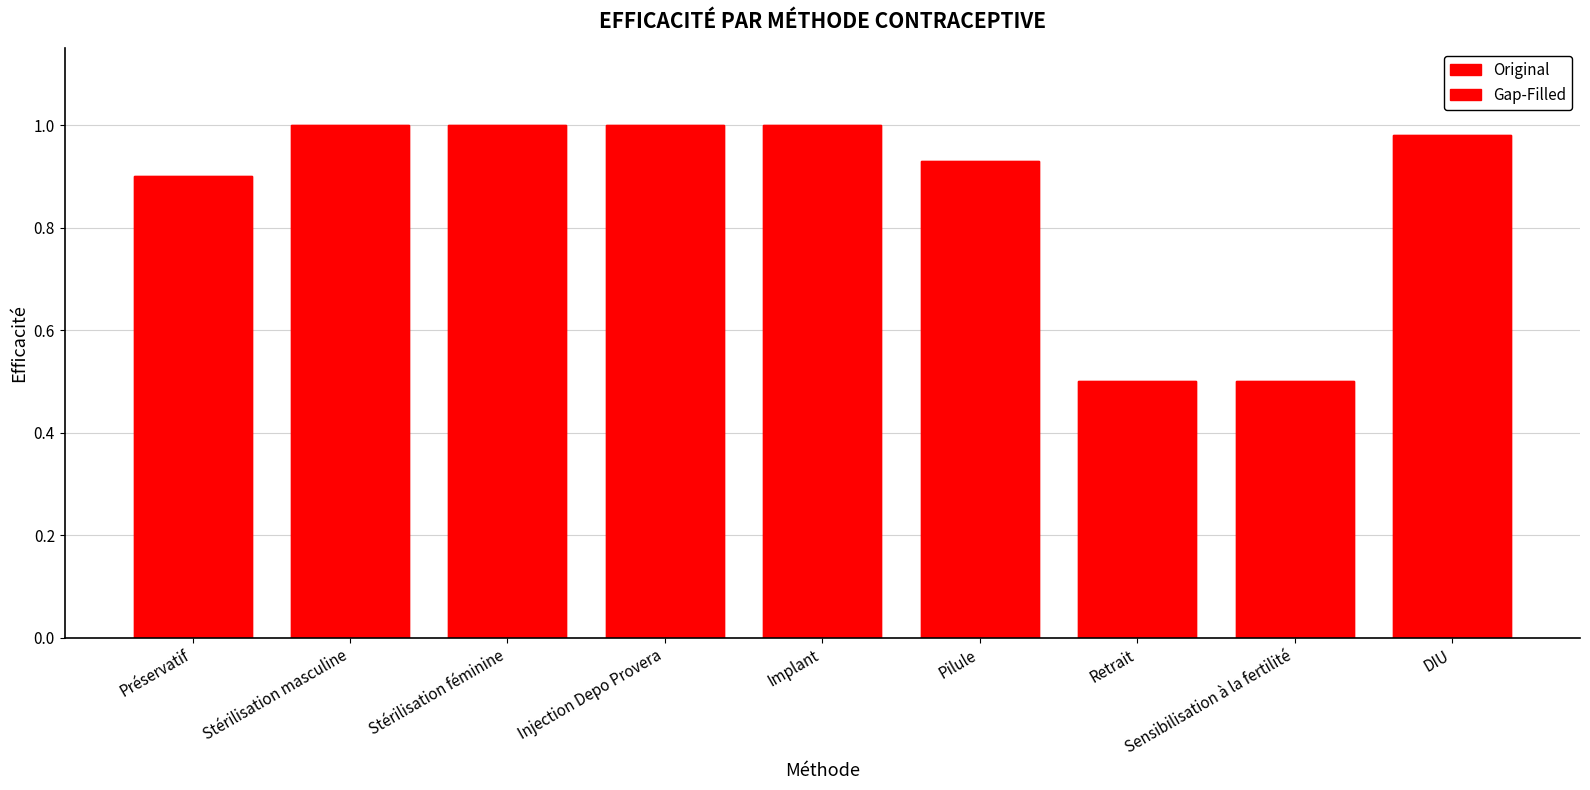

At which label is Gap-Filled closest to 0?

Retrait